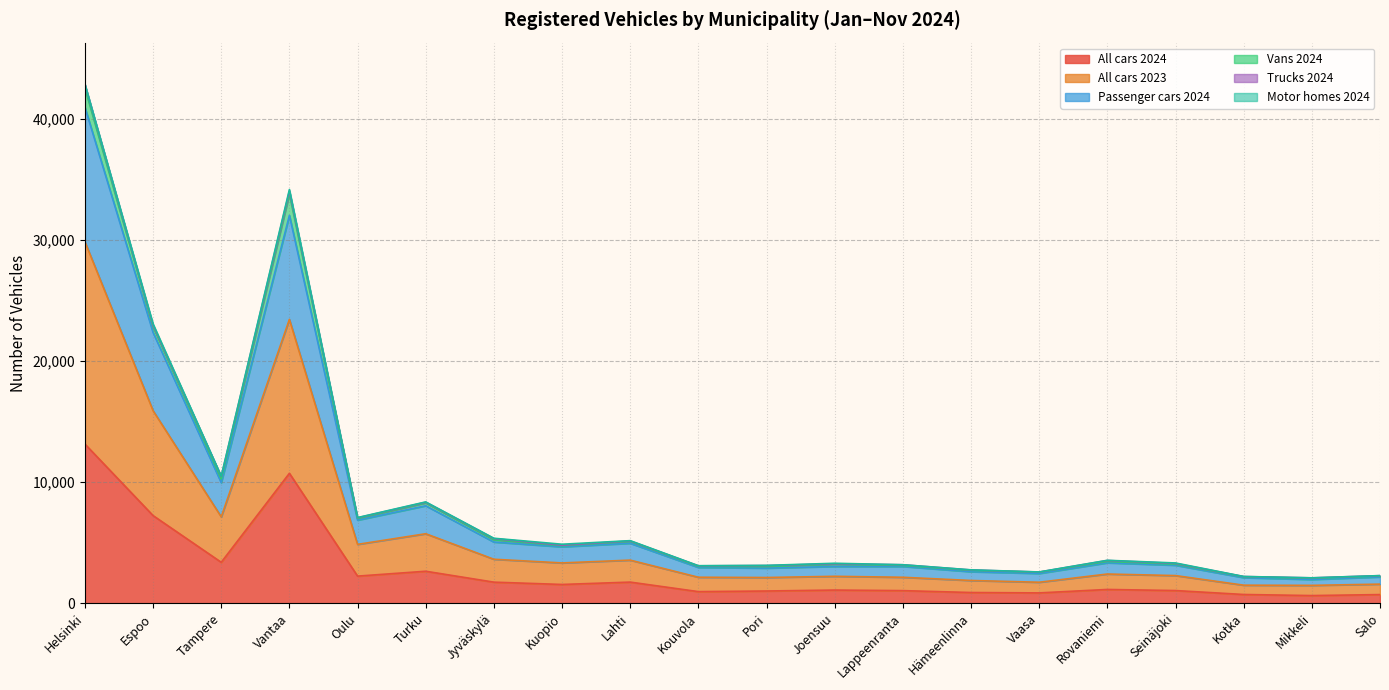

Where is the first local minimum for All cars 2024?

Tampere